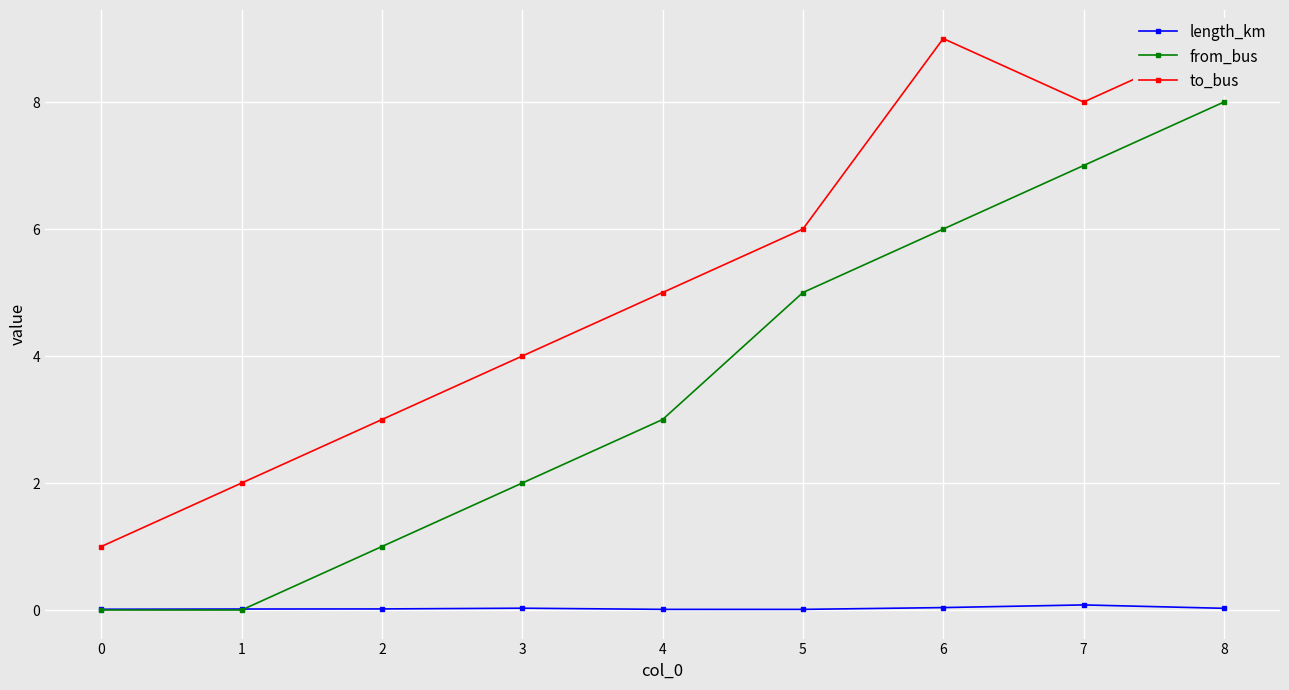

The from_bus series shows 1.3 at 2. True or false?

False